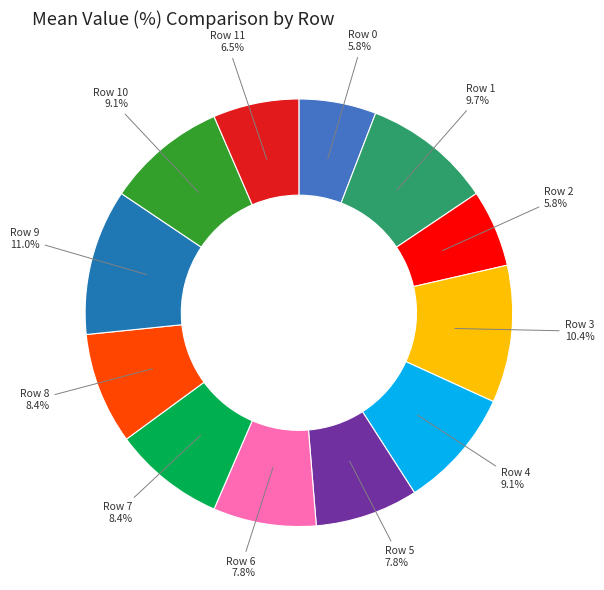

True or false: Row 10 accounts for 23% of the total.

False